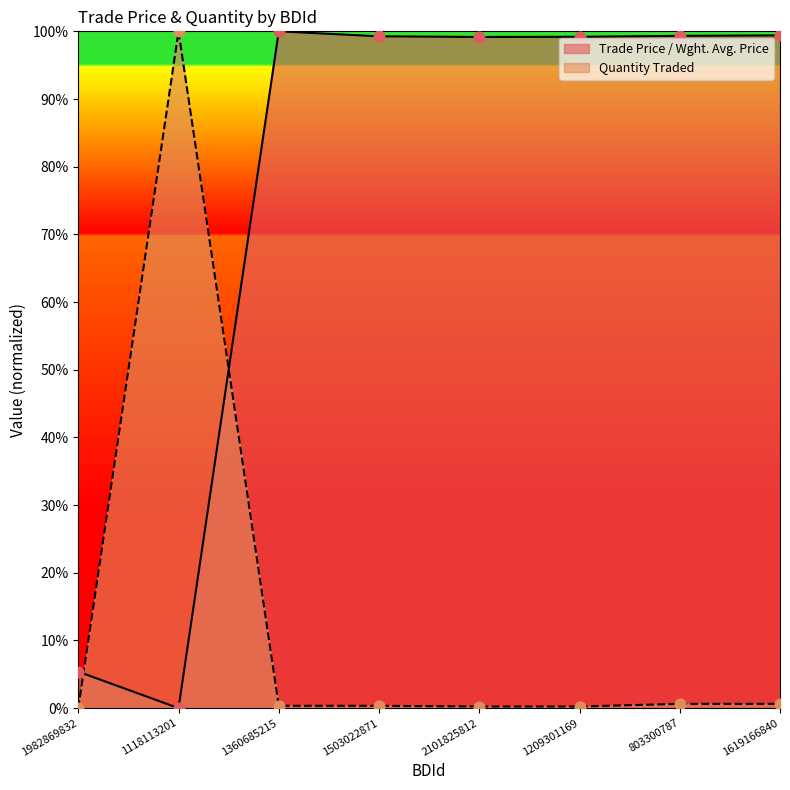

Is the value of Quantity Traded at 1503022871 greater than the value of Trade Price / Wght. Avg. Price at 1503022871?

No